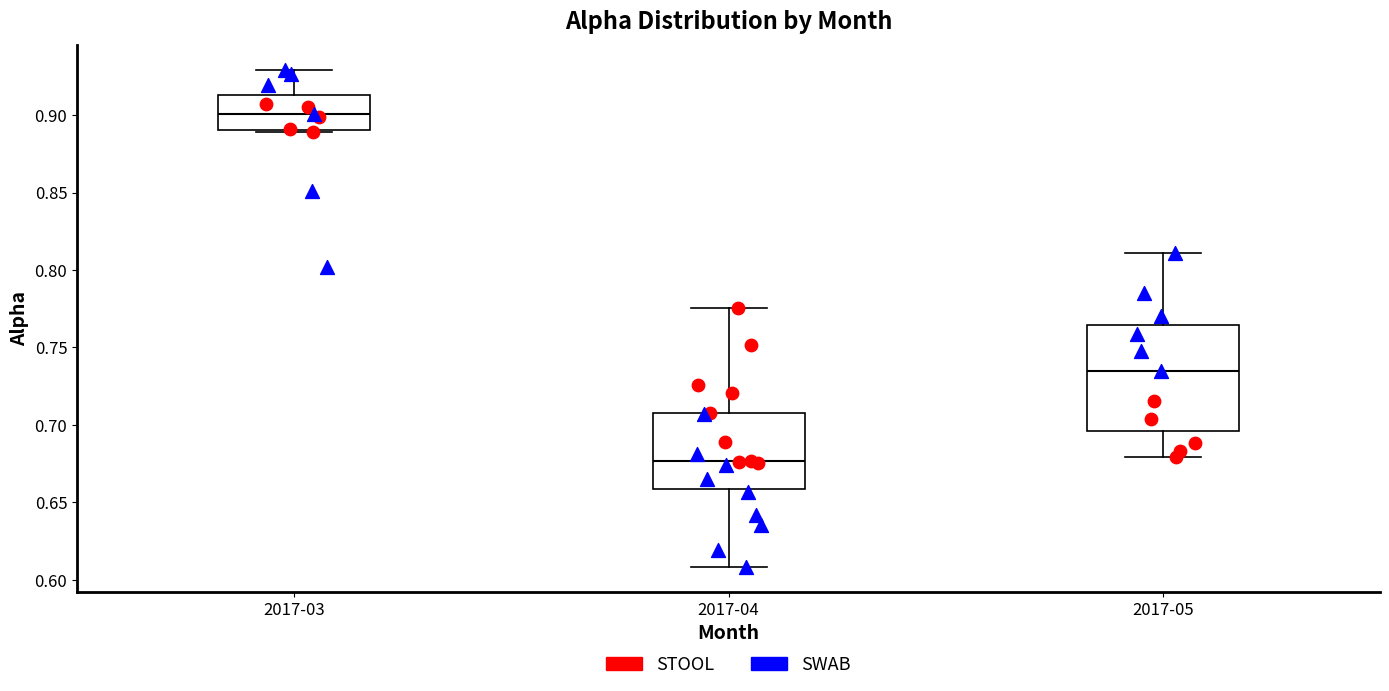

Reading left to right, transcribe this box plot: for each box, give where its median line is, the range the box spans, and where its two whiskers end, as read against the y-axis. The values are not printed on the chart, so give them approximately, as read against the axis.

2017-03: median 0.900, box 0.890 to 0.915, whiskers 0.890 to 0.930
2017-04: median 0.675, box 0.660 to 0.705, whiskers 0.610 to 0.775
2017-05: median 0.735, box 0.695 to 0.765, whiskers 0.680 to 0.810